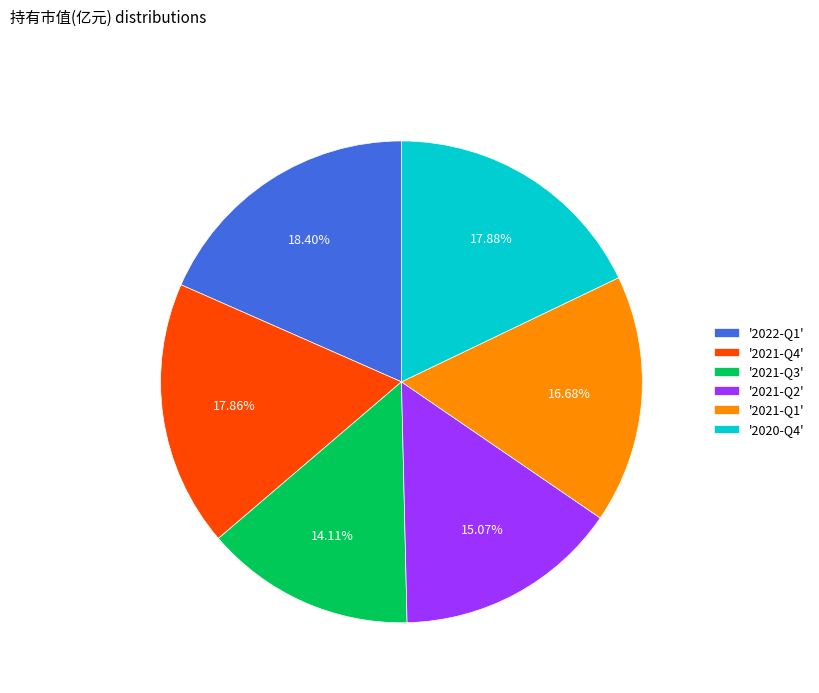

Is the sum of '2021-Q1' and '2022-Q1' greater than half?

No